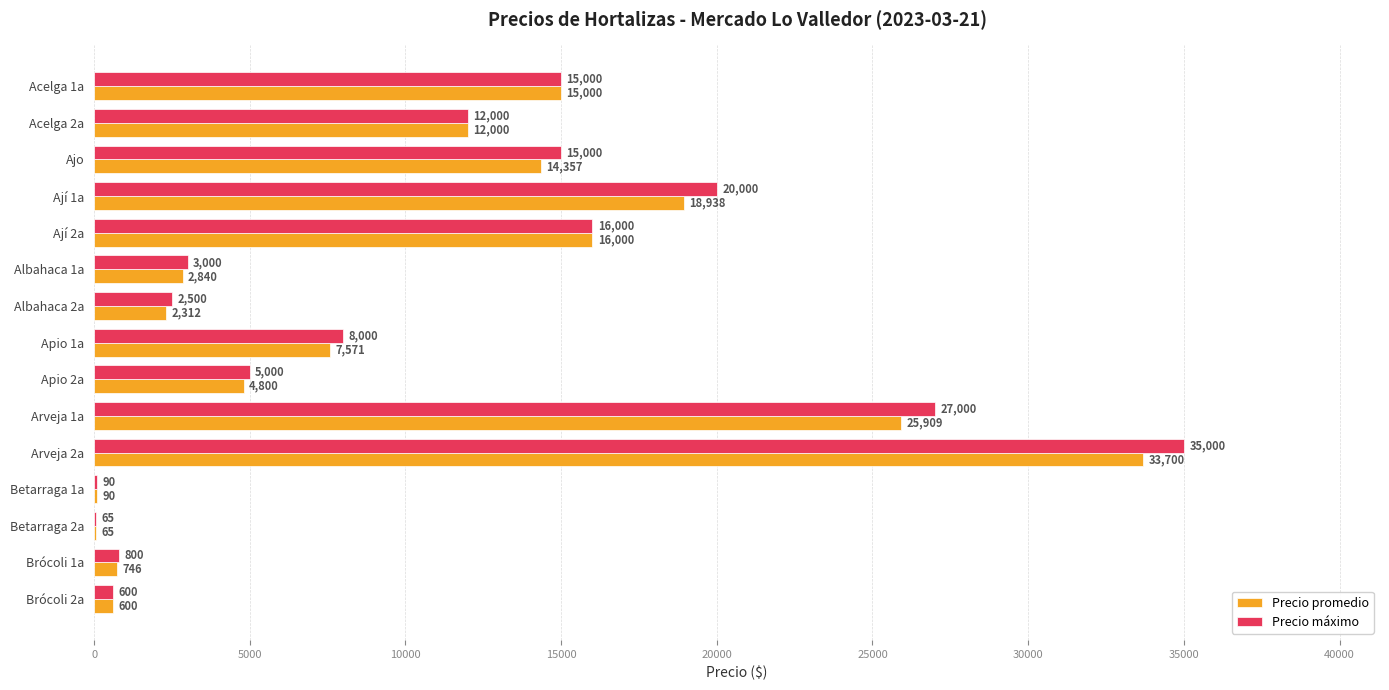

Is it true that Precio máximo equals 3000 at Albahaca 1a?

True